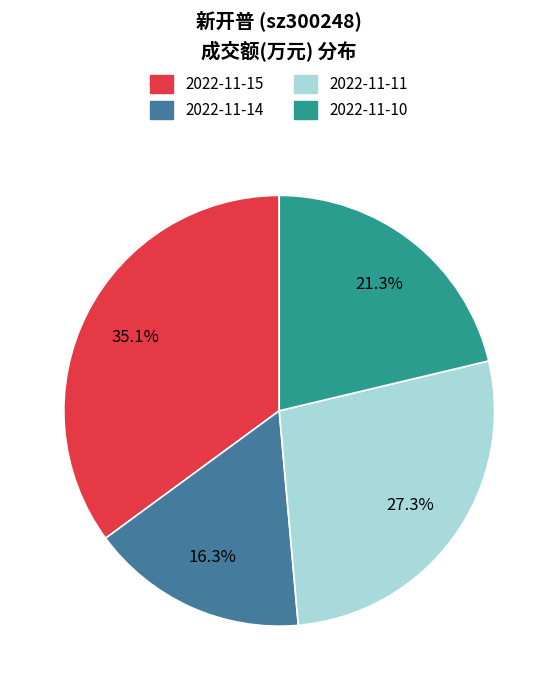

To the nearest percent, what is the difference between the largest and smallest slice percentages?

19%